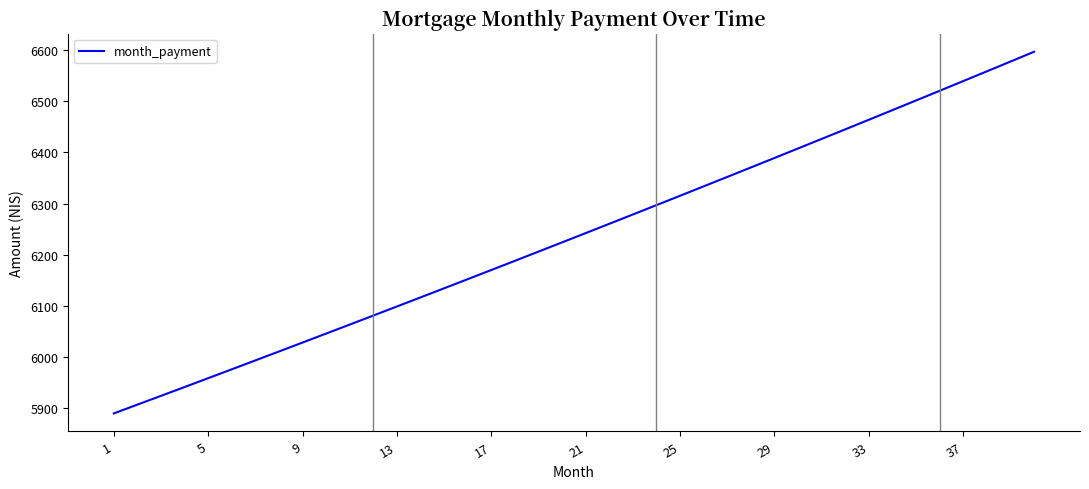

What is the minimum value shown in the chart?

5888.9